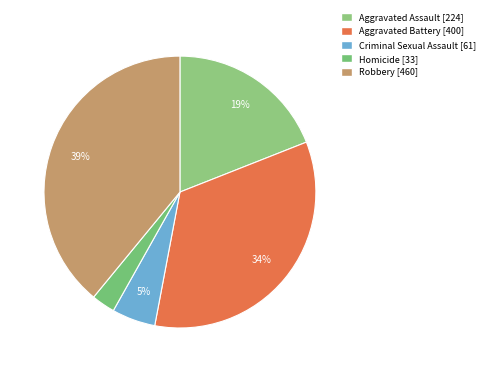

Rank the categories by value from highest to lowest.

Robbery, Aggravated Battery, Aggravated Assault, Criminal Sexual Assault, Homicide